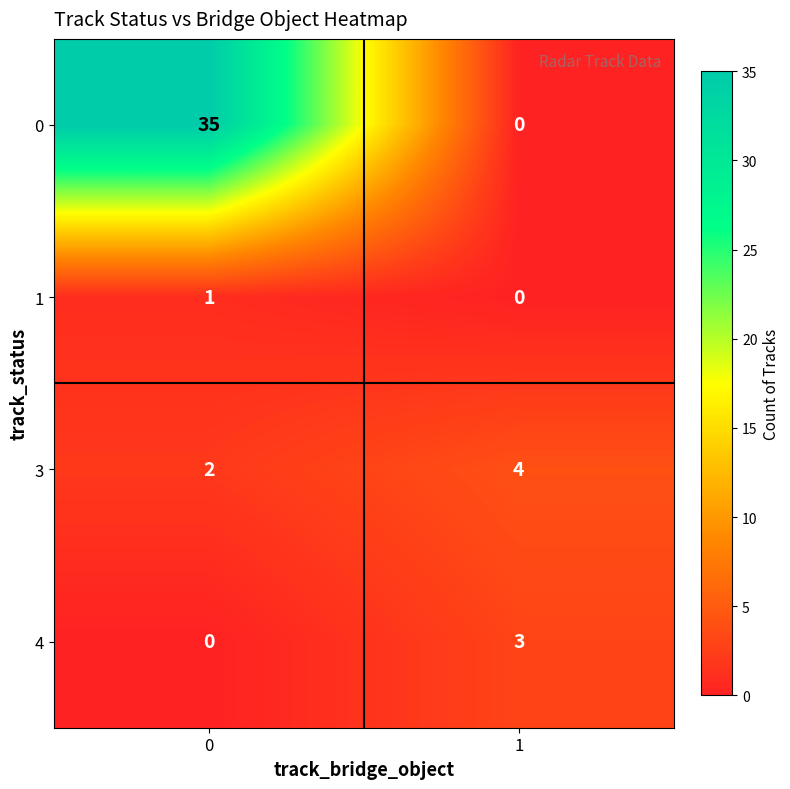

What is the approximate value of 0 at 0?

35